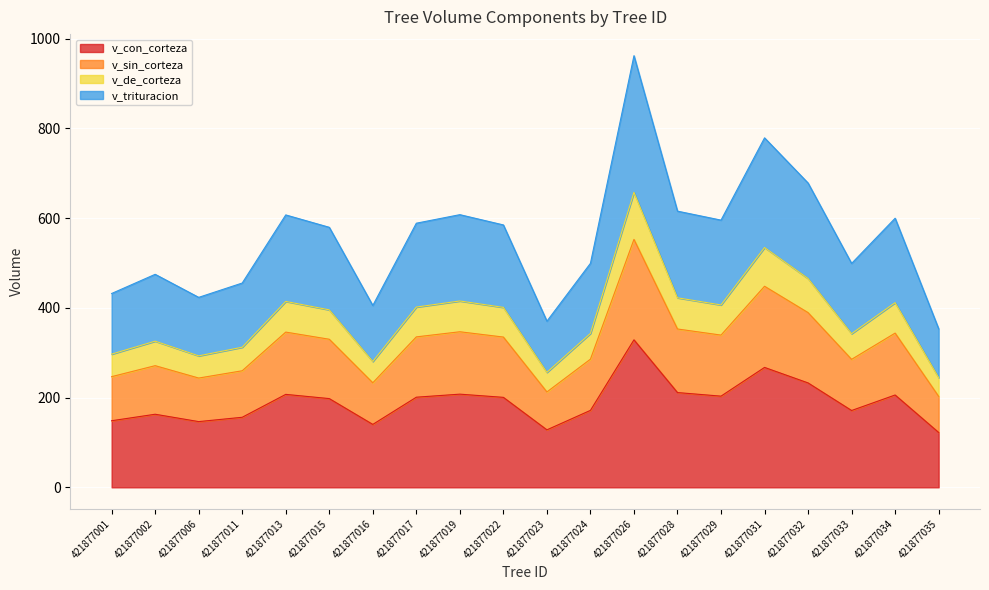

What are all the series names shown in the legend?

v_con_corteza, v_sin_corteza, v_de_corteza, v_trituracion